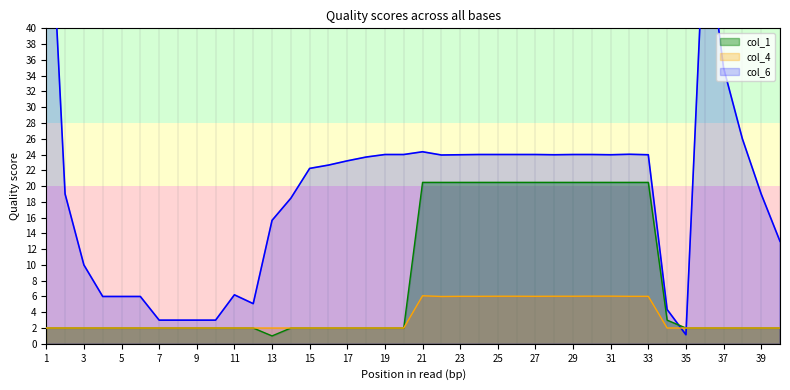

True or false: col_1 has a value of 3.5 at 19.

False